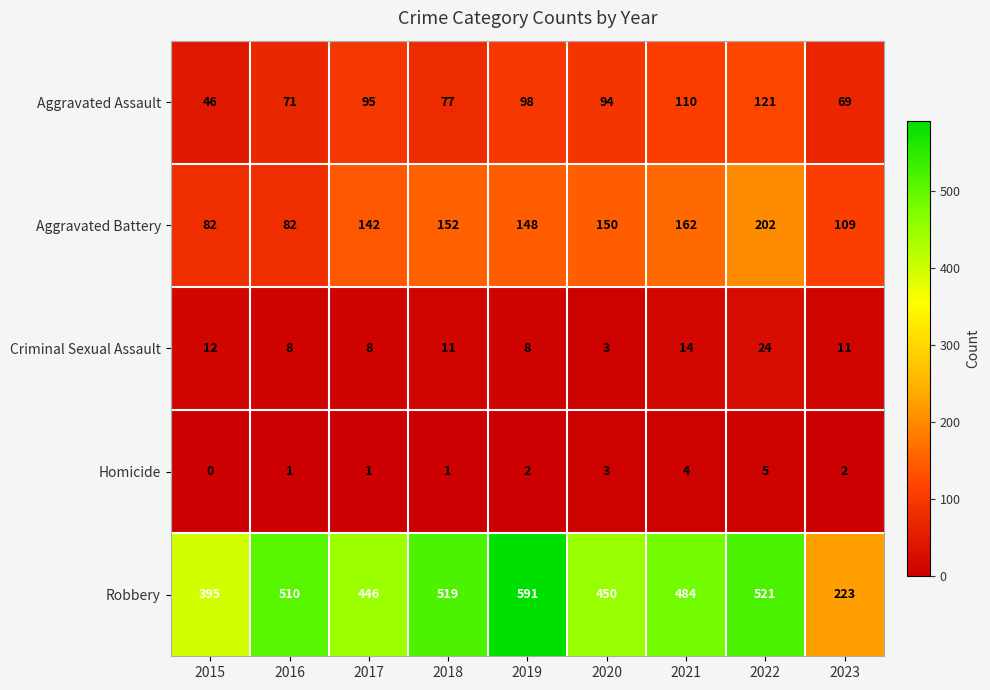

True or false: Homicide has a value of 2 at 2019.

True